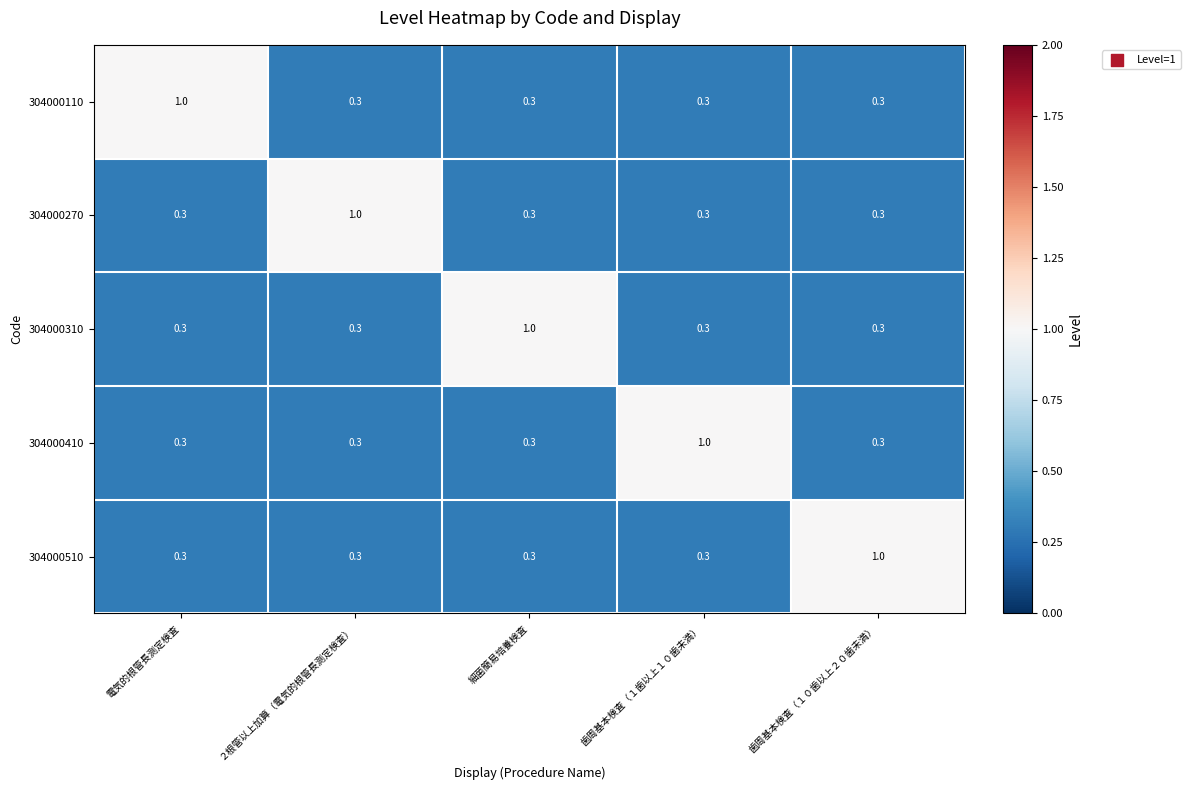

What is the minimum value for 304000510?

0.3